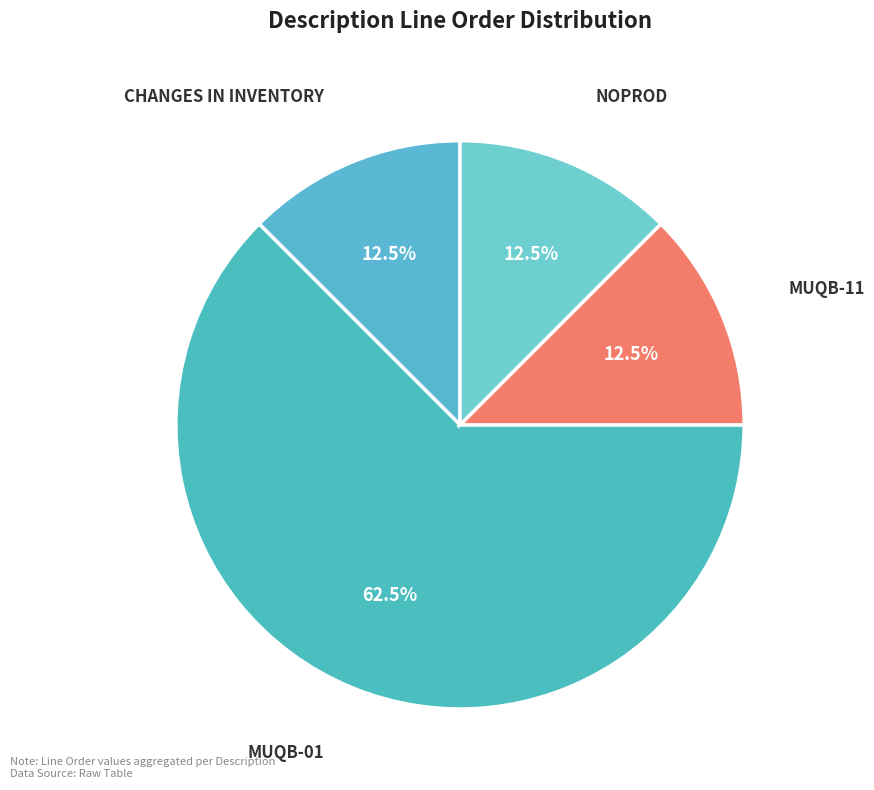

How many segments does this pie chart have?

4